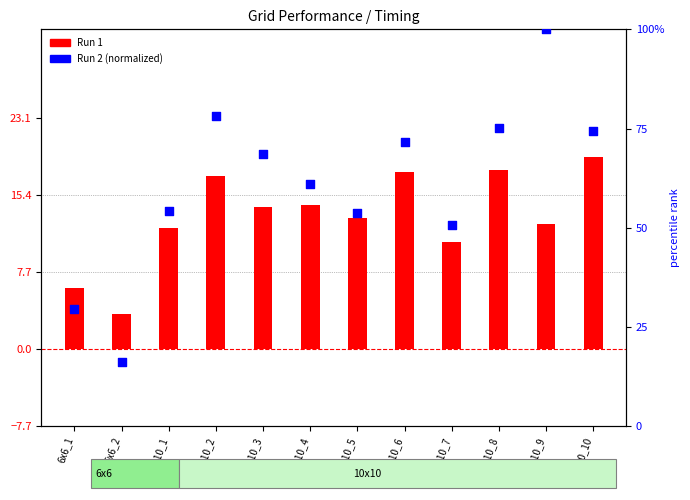

Which series reaches the minimum Y coordinate?

Run 1